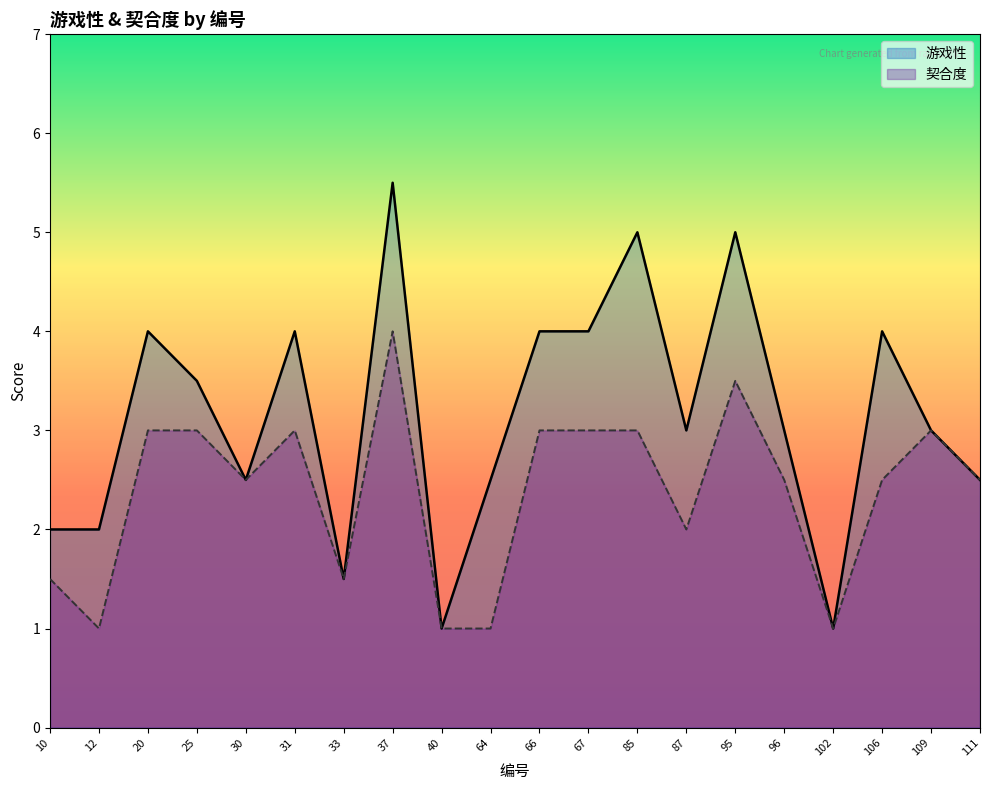

List the series in order of their peak value, lowest first.

契合度, 游戏性